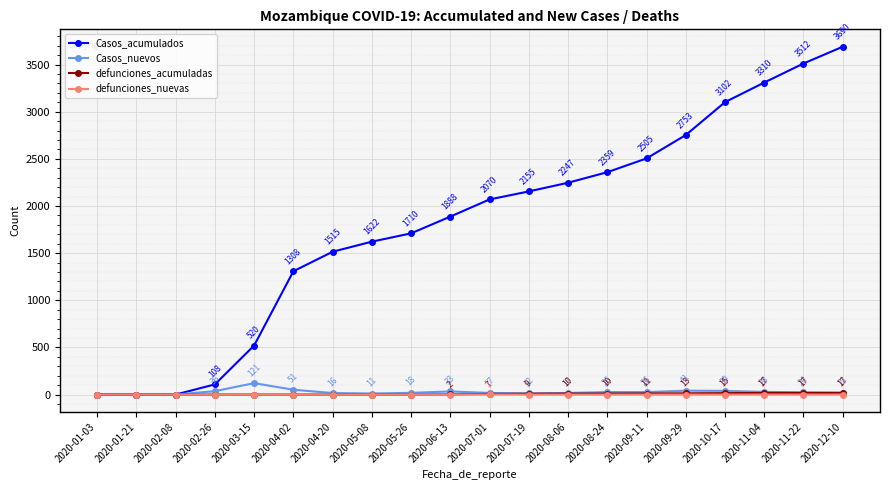

True or false: defunciones_nuevas has more than 2 points higher than both neighbors.

False